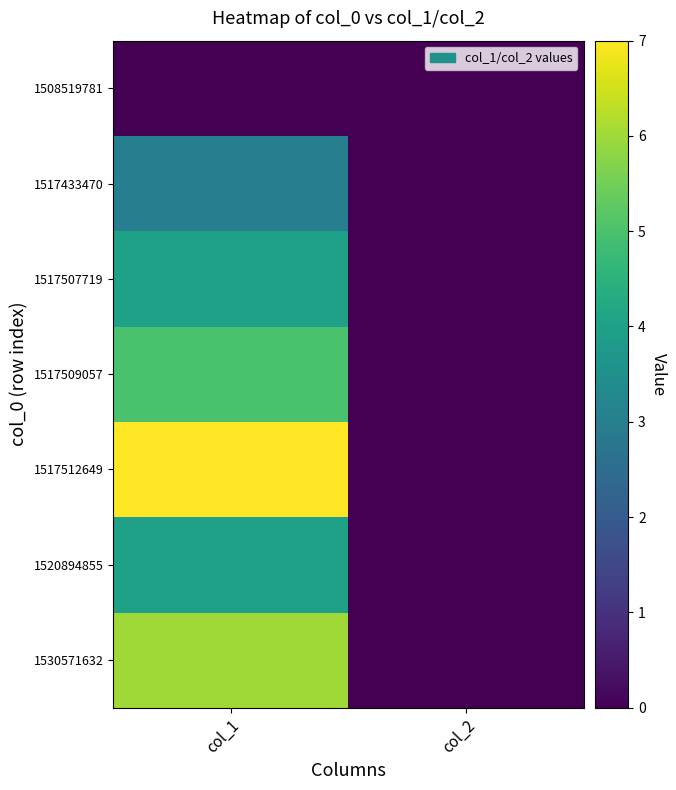

Reading left to right, what are all the values shown in this chart?

1508519781: col_1=0	col_2=0
1517433470: col_1=3	col_2=0
1517507719: col_1=4	col_2=0
1517509057: col_1=5	col_2=0
1517512649: col_1=7	col_2=0
1520894855: col_1=4	col_2=0
1530571632: col_1=6	col_2=0